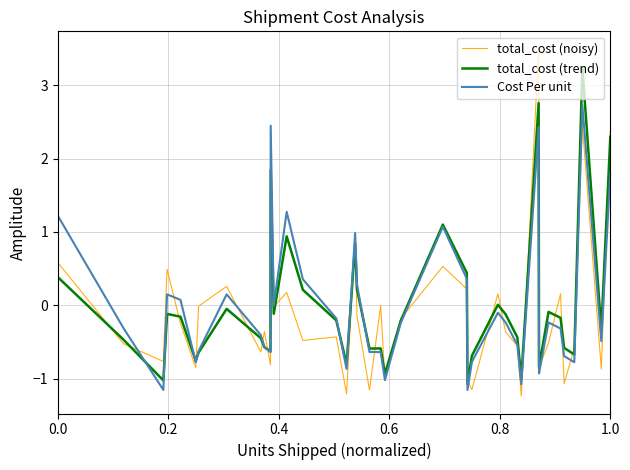

Does the chart display data point markers on the line(s)?

No